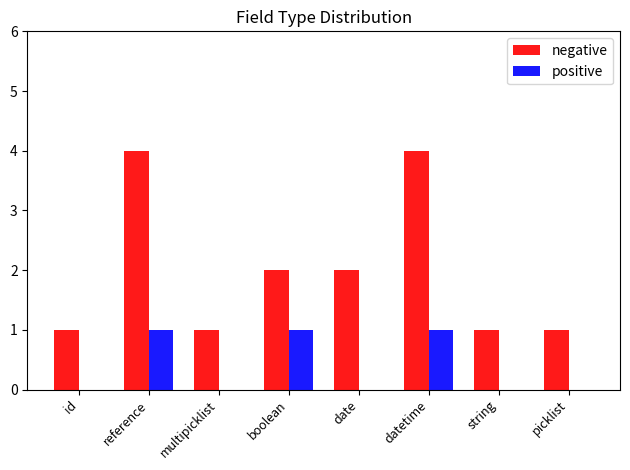

What is the greatest value displayed?

4